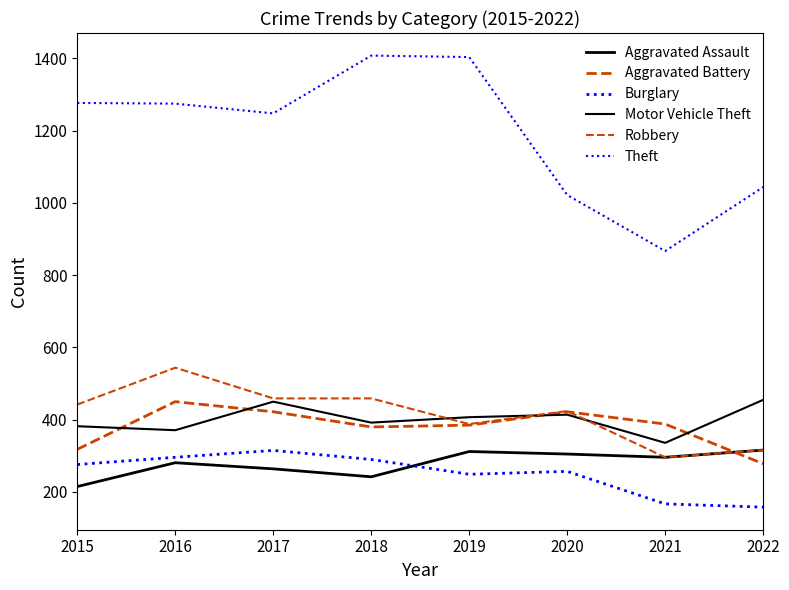

Which series has the largest total across all categories?

Theft